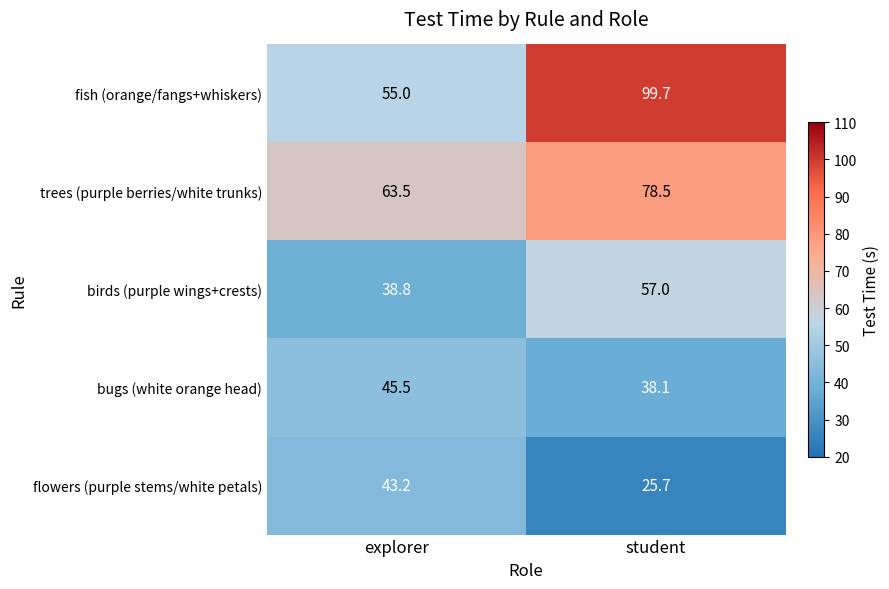

At explorer, list the series in order from largest to smallest.

trees (purple berries/white trunks), fish (orange/fangs+whiskers), bugs (white orange head), flowers (purple stems/white petals), birds (purple wings+crests)